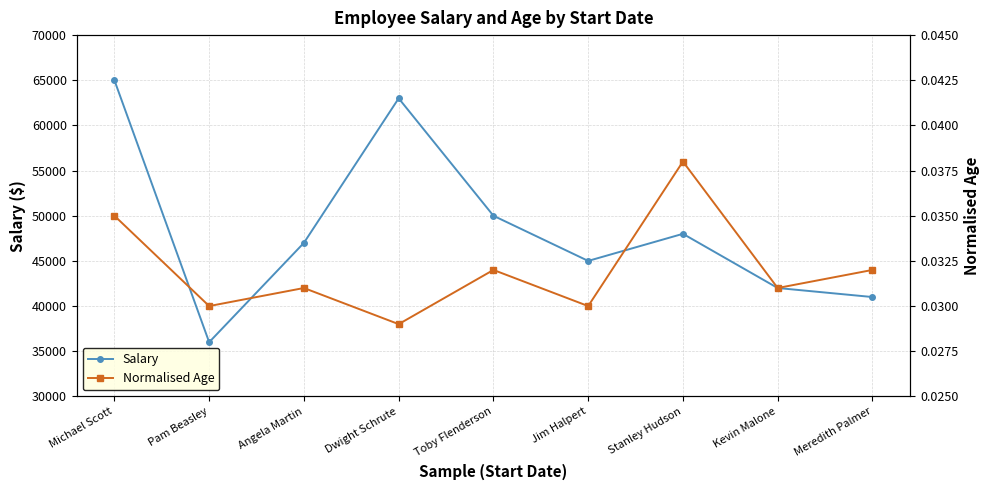

Is it true that Normalised Age equals 0.0 at Dwight Schrute?

True